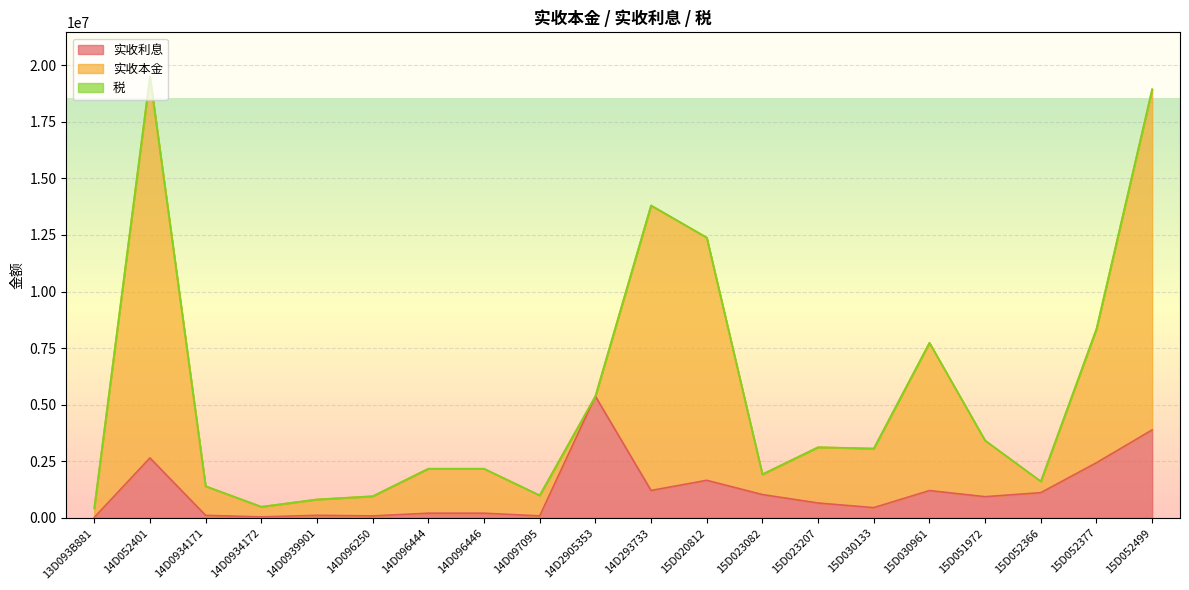

At 14D052401, list the series in order from largest to smallest.

实收本金, 实收利息, 税